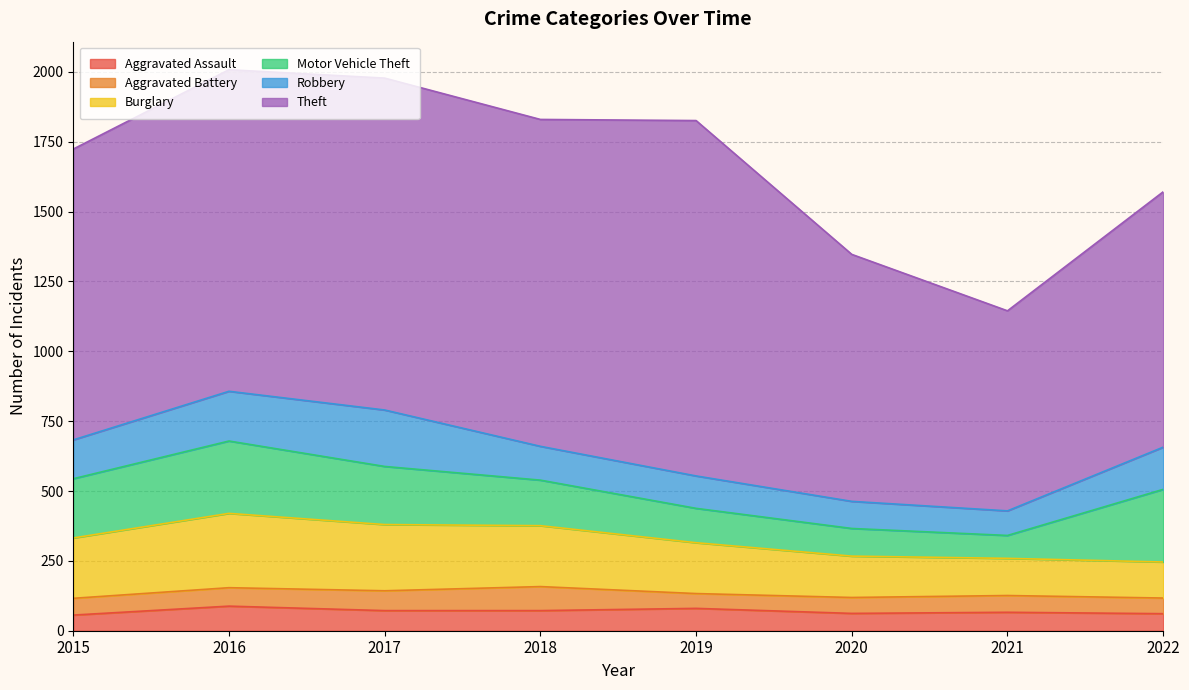

Rank the series by their maximum value, from lowest to highest.

Aggravated Battery, Aggravated Assault, Robbery, Motor Vehicle Theft, Burglary, Theft